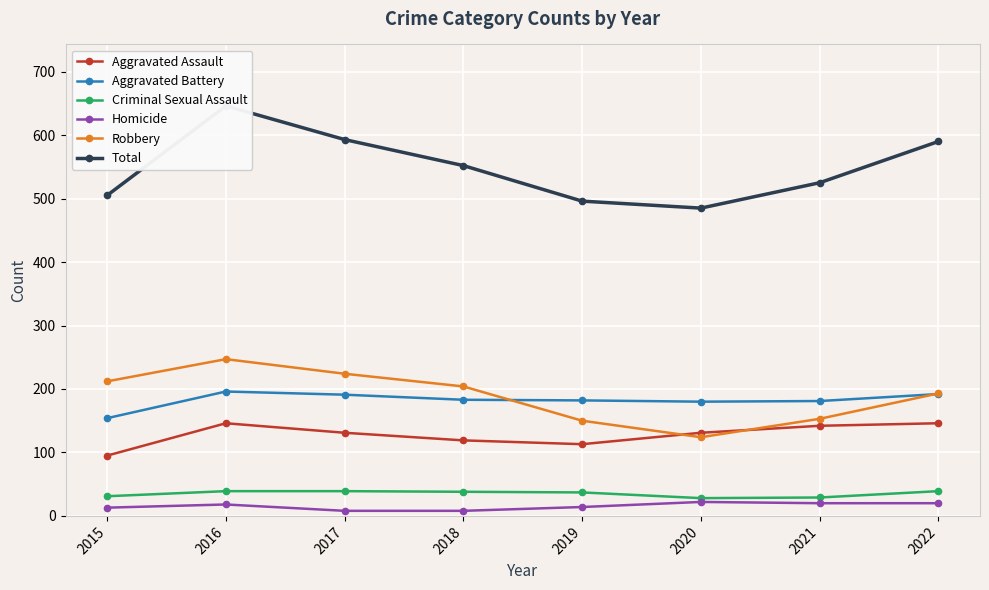

Reading right to left, list all the values displayed in this chart.

Aggravated Assault: 2022=146	2021=142	2020=131	2019=113	2018=119	2017=131	2016=146	2015=95
Aggravated Battery: 2022=192	2021=181	2020=180	2019=182	2018=183	2017=191	2016=196	2015=154
Criminal Sexual Assault: 2022=39	2021=29	2020=28	2019=37	2018=38	2017=39	2016=39	2015=31
Homicide: 2022=20	2021=20	2020=22	2019=14	2018=8	2017=8	2016=18	2015=13
Robbery: 2022=193	2021=153	2020=124	2019=150	2018=204	2017=224	2016=247	2015=212
Total: 2022=590	2021=525	2020=485	2019=496	2018=552	2017=593	2016=646	2015=505